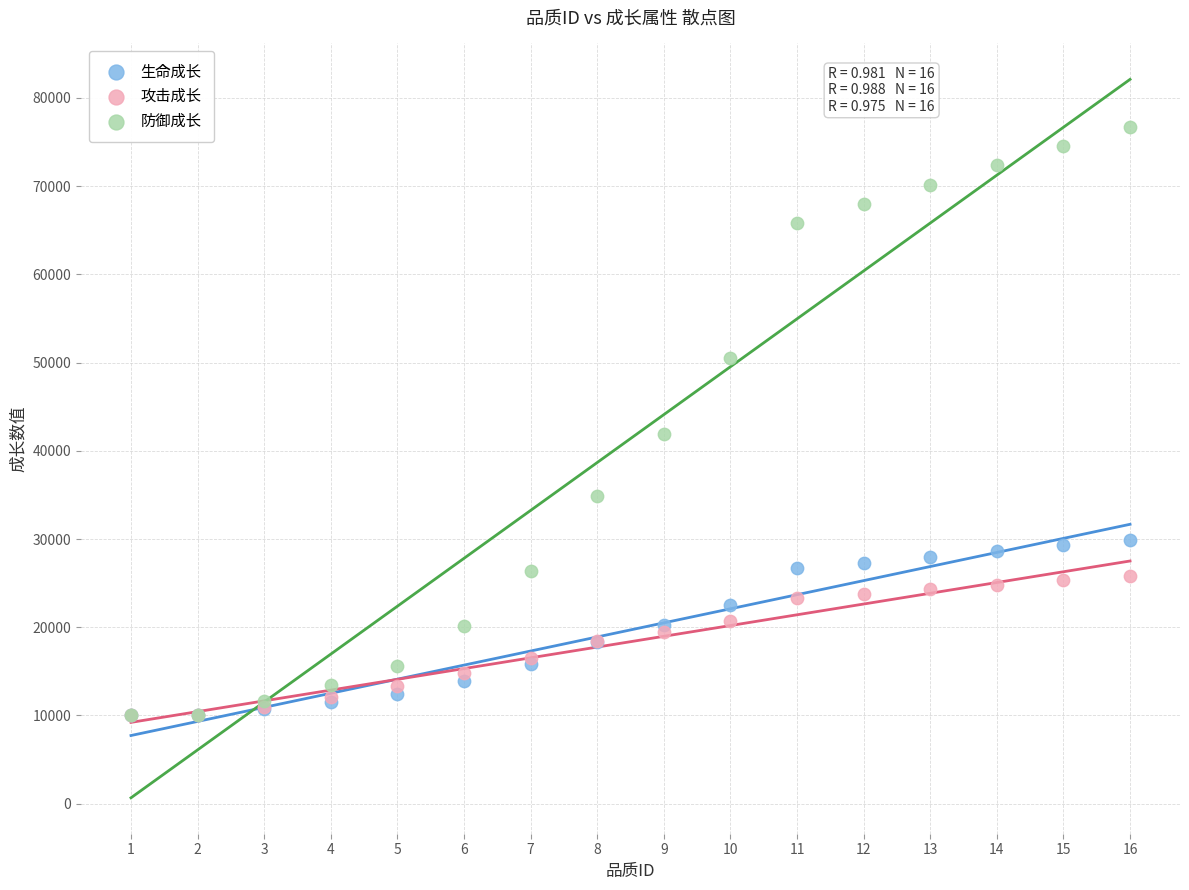

In the 防御成长 series, what Y value is closest to 43342?

41878